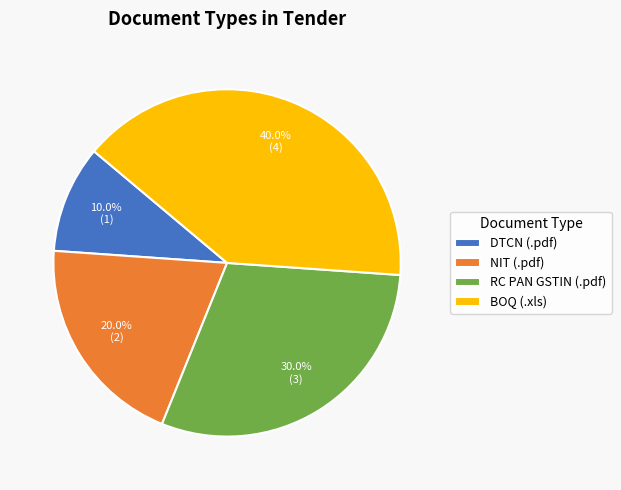

Which has a higher value, DTCN (.pdf) or RC PAN GSTIN (.pdf)?

RC PAN GSTIN (.pdf)